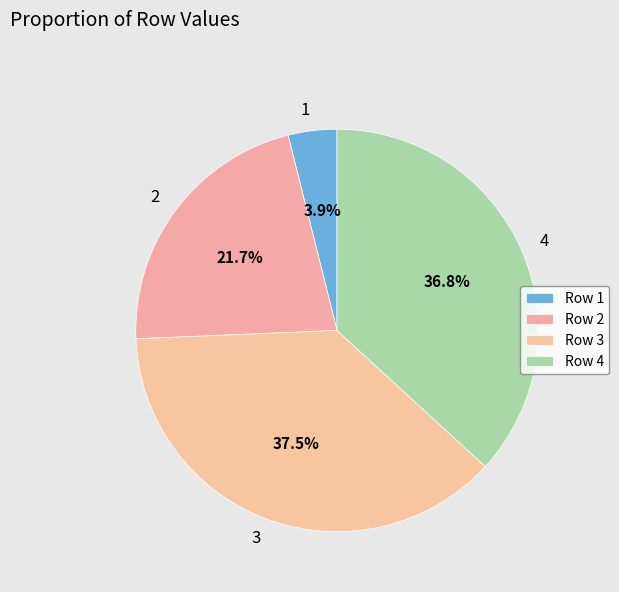

Is 3 the majority of the pie?

No